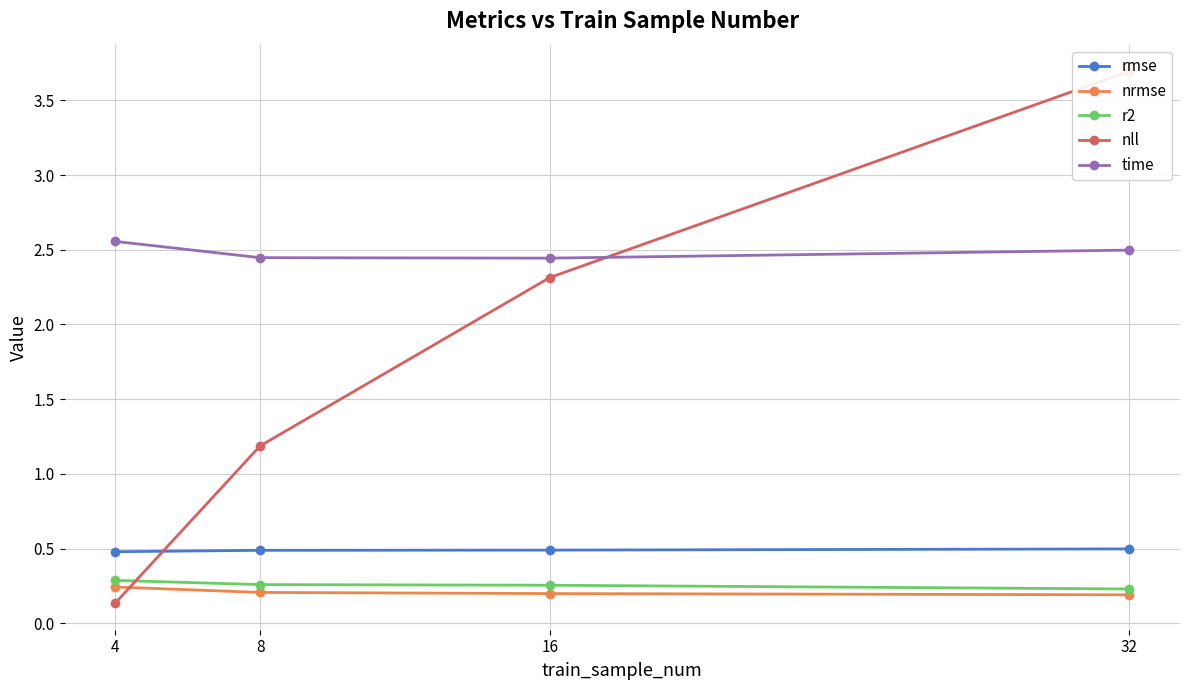

True or false: time and r2 intersect in this chart.

False